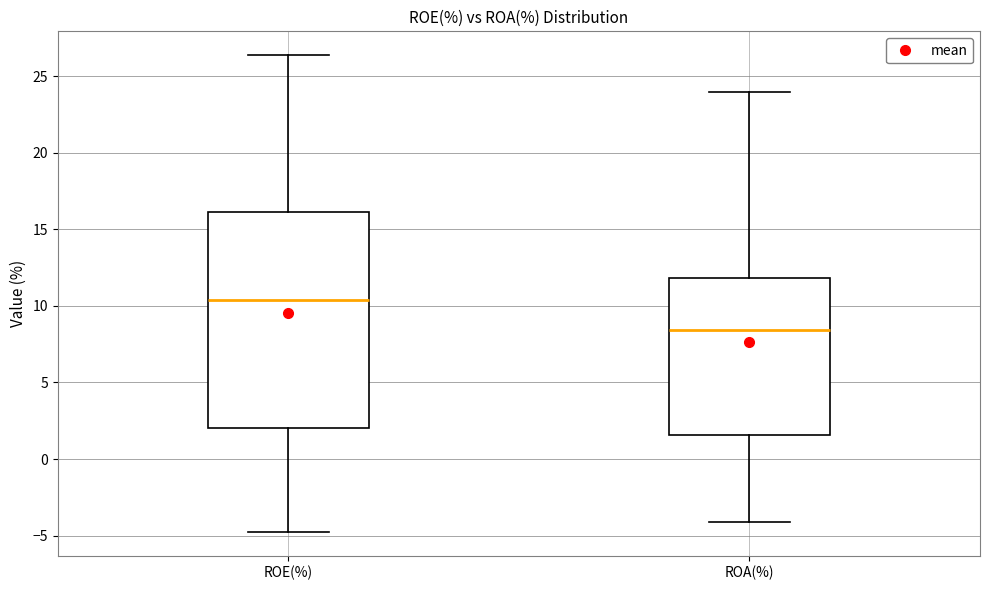

Comparing the boxes themselves (not the whiskers), which one is the tallest?

ROE(%)